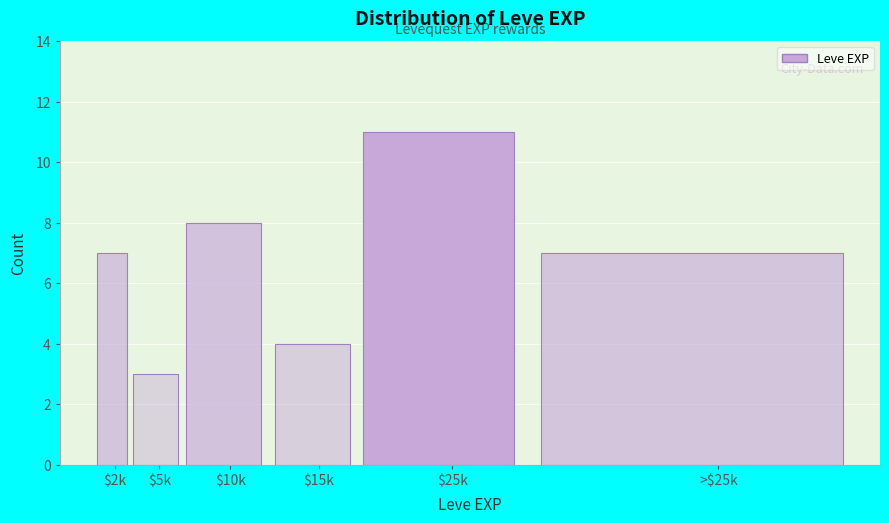

Reading left to right, extract all data points from this chart.

7	3	8	4	11	7